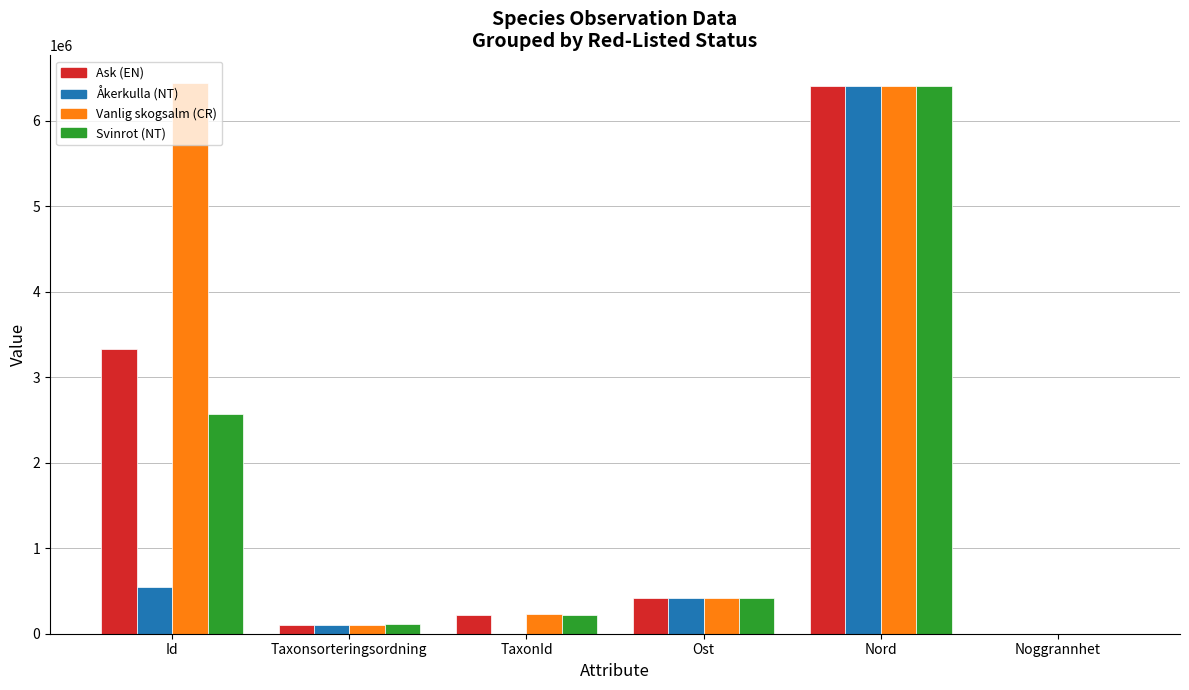

What is the greatest value displayed?

6445939